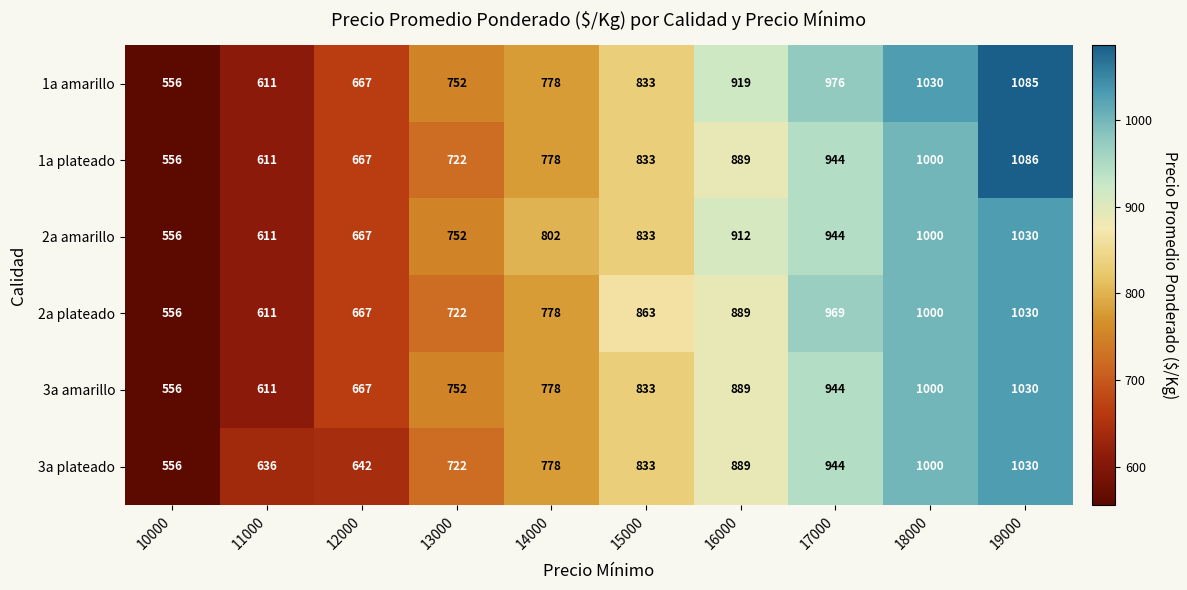

What is the difference between the highest and lowest values at 18000?

30